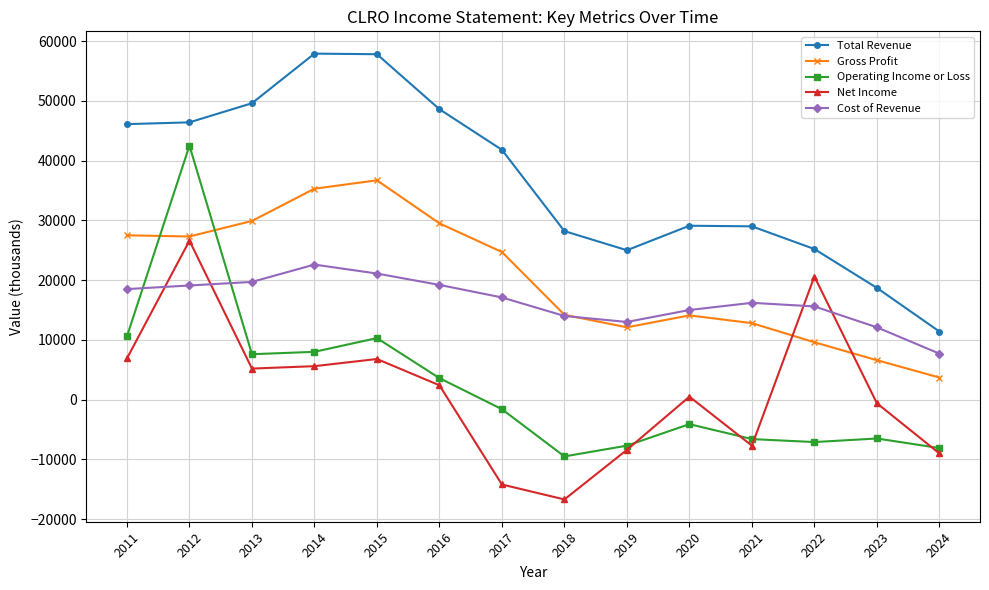

Rank the series by their maximum value, from lowest to highest.

Cost of Revenue, Net Income, Gross Profit, Operating Income or Loss, Total Revenue